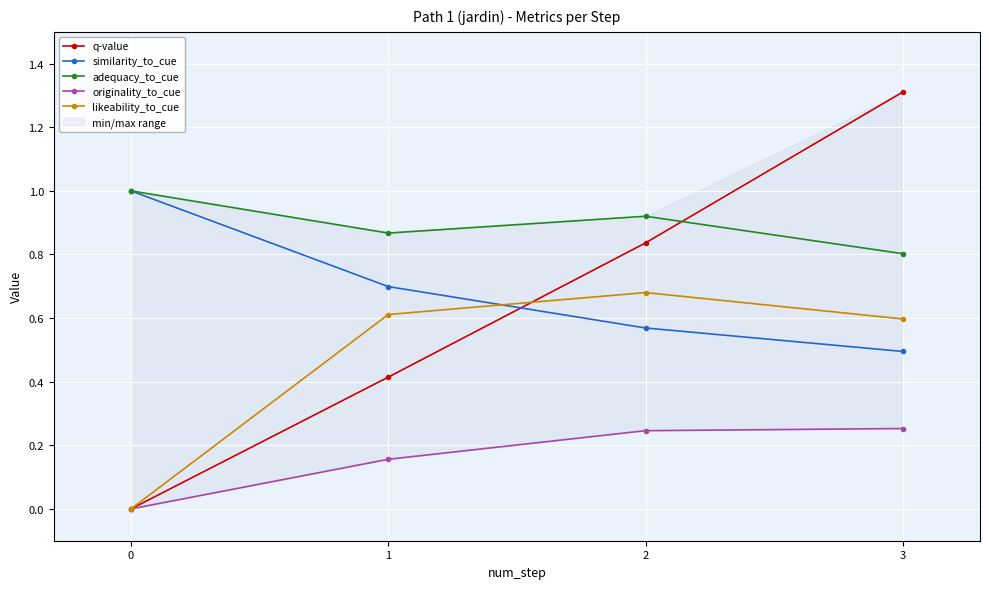

Where do likeability_to_cue and similarity_to_cue first cross each other?

1 and 2